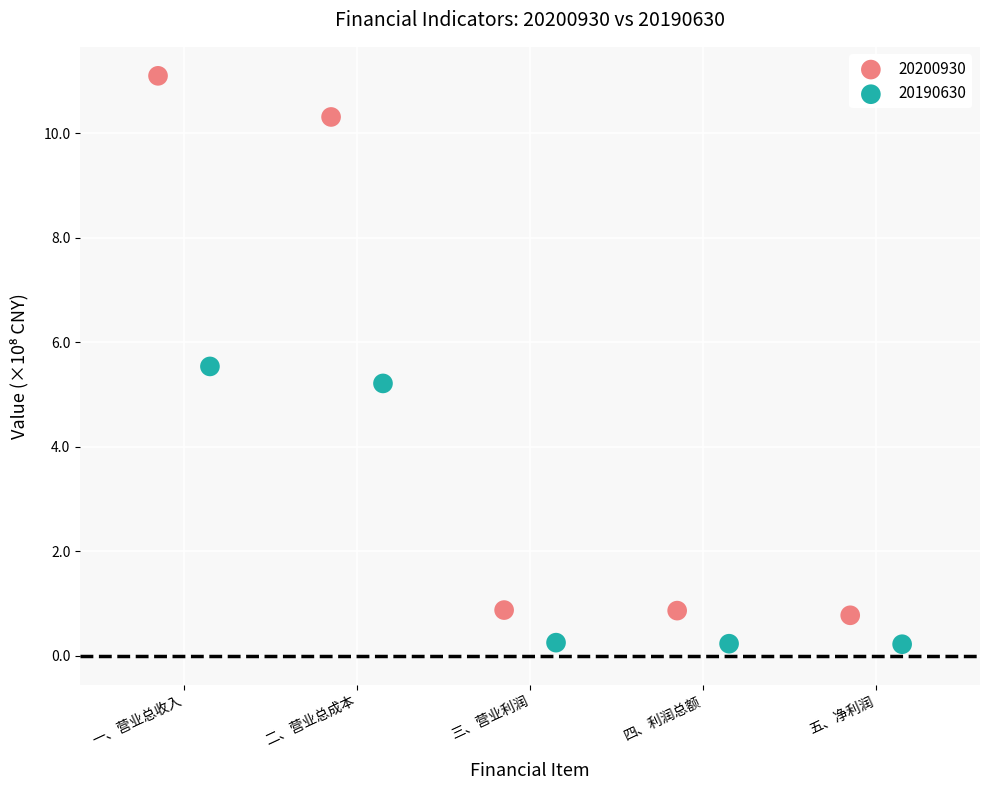

Which series has the widest spread of Y values?

20200930